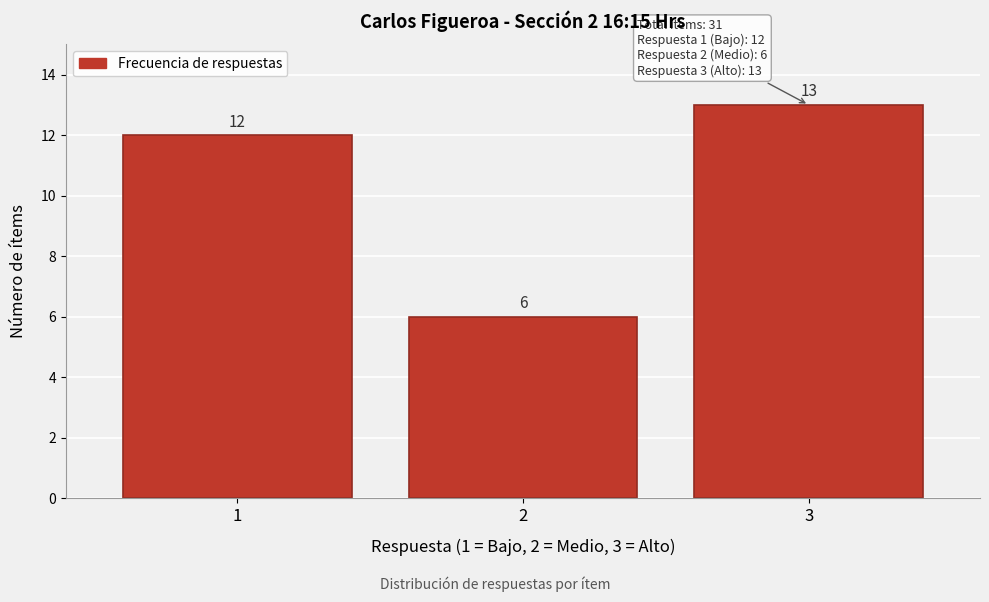

Reading left to right, list all the values displayed in this chart.

12	6	13